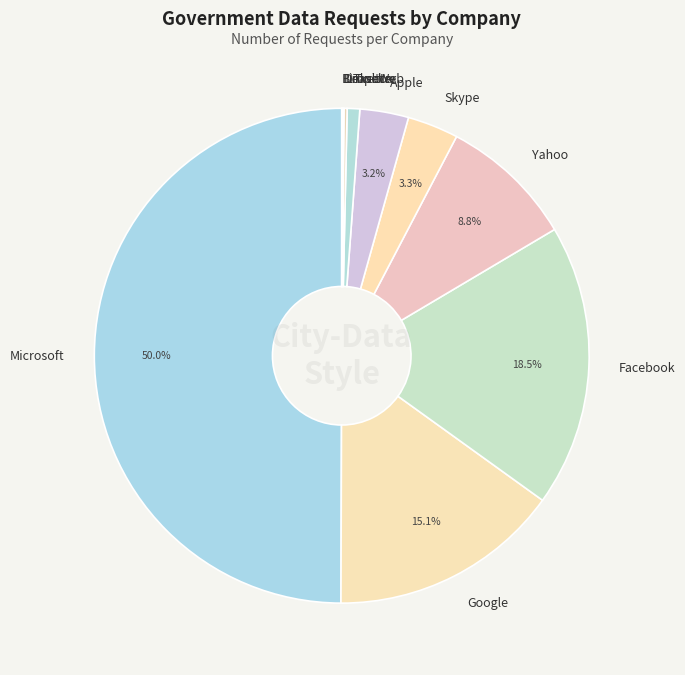

Is Apple the majority of the pie?

No